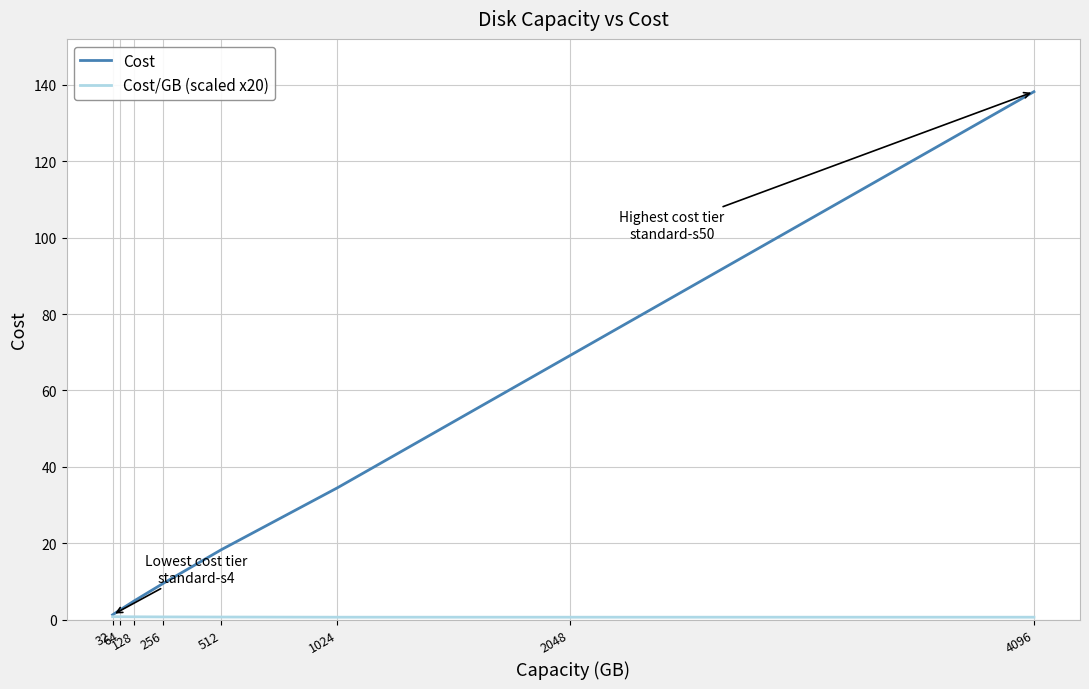

What is the greatest value displayed?

138.2